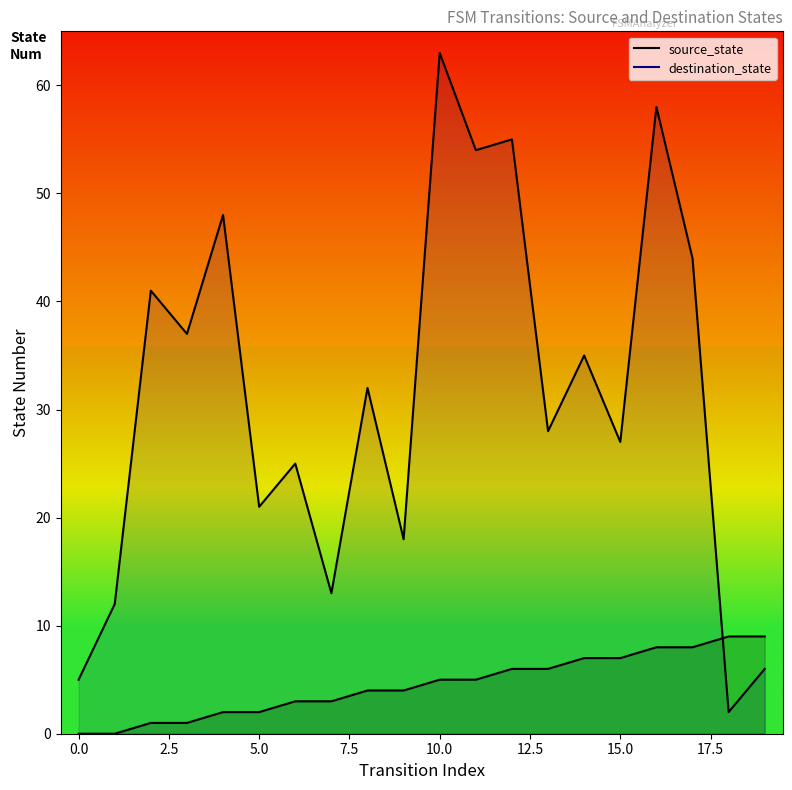

Where does the destination_state series first go above 32?

2